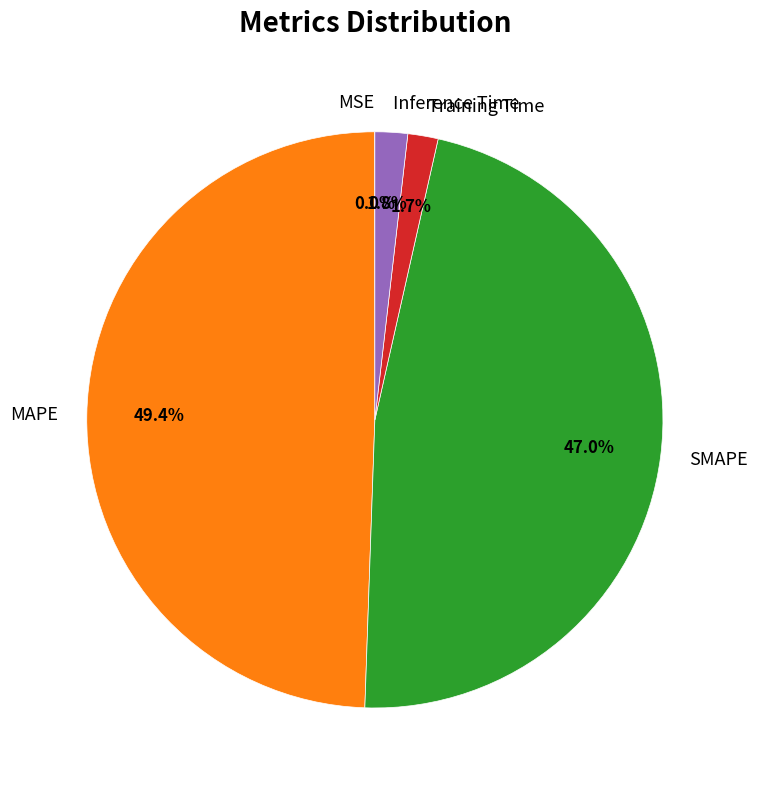

What percentage is the Training Time slice, to the nearest percent?

2%